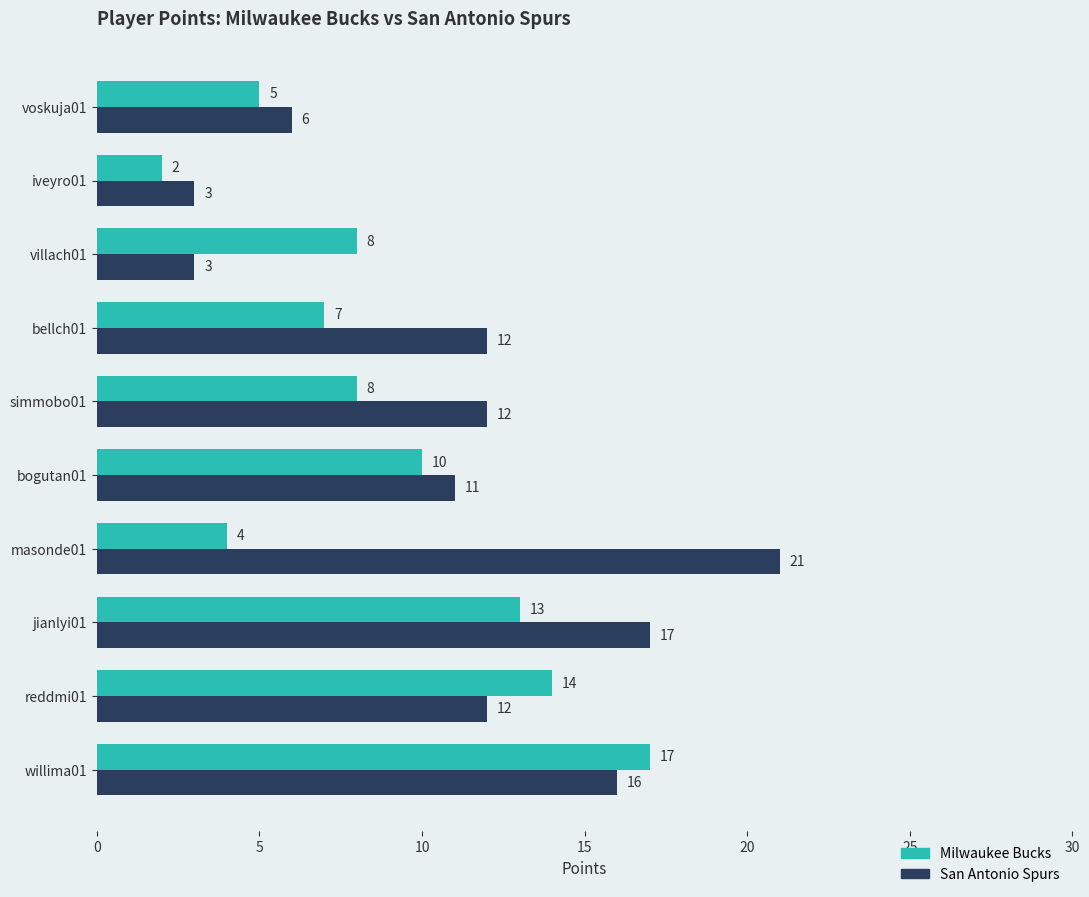

List the series in order of their overall mean, highest first.

San Antonio Spurs, Milwaukee Bucks